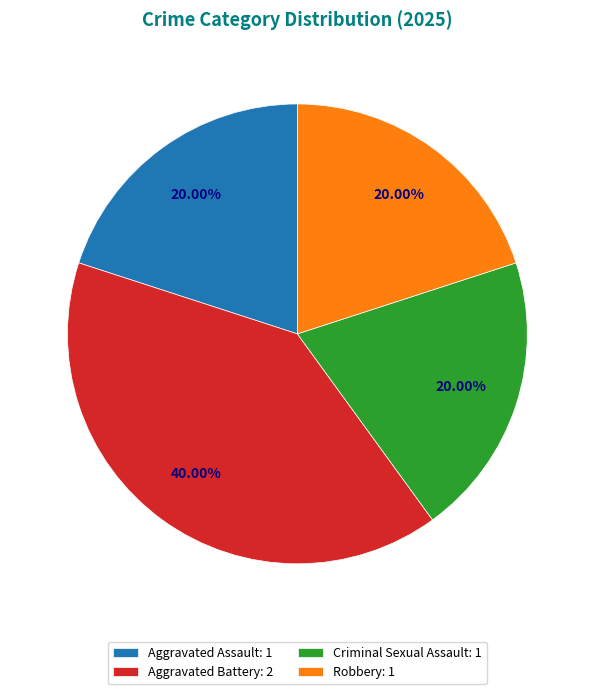

Is Robbery the majority of the pie?

No